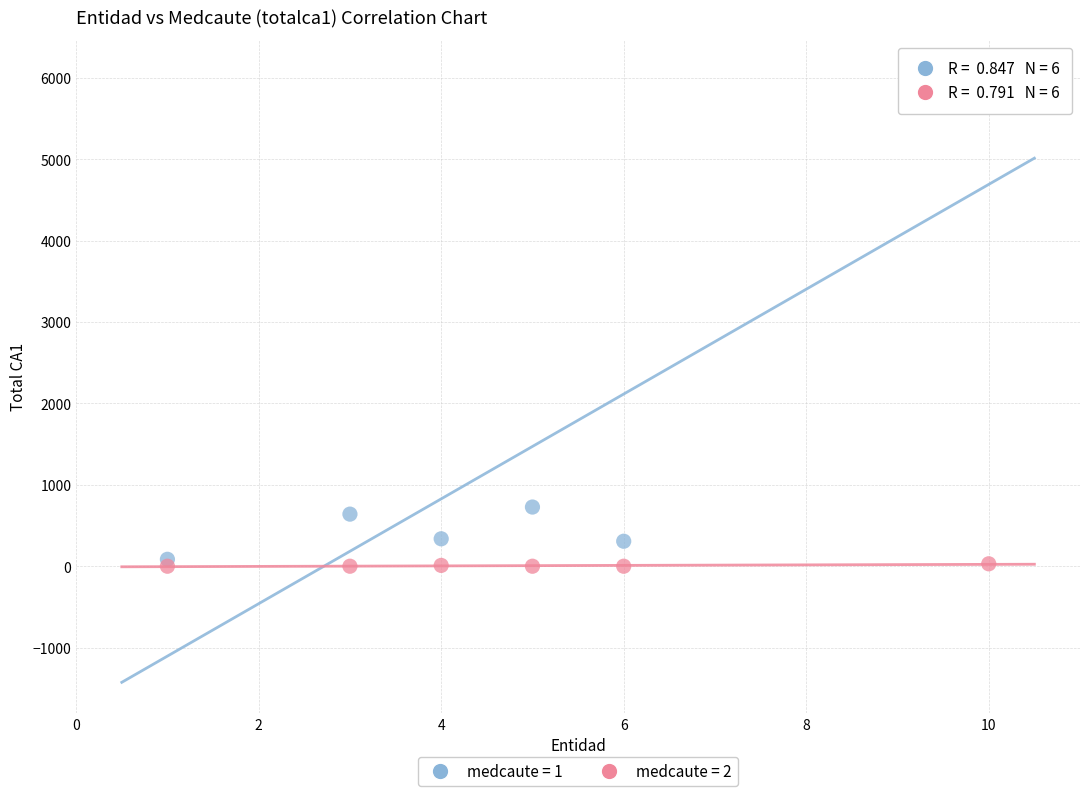

Which series reaches the maximum Y coordinate?

medcaute = 1